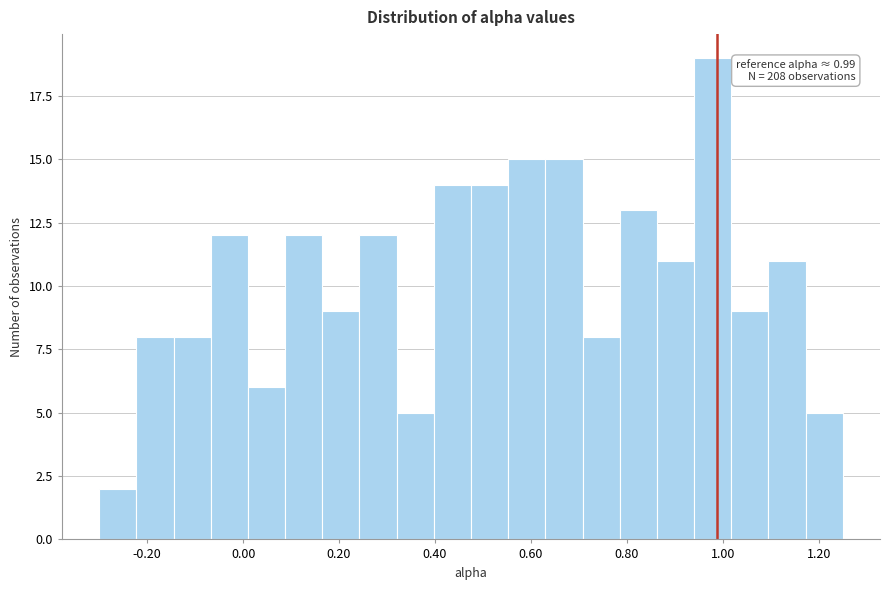

Read against the x-axis, roughly where is the centre of the tallest bar?

0.98